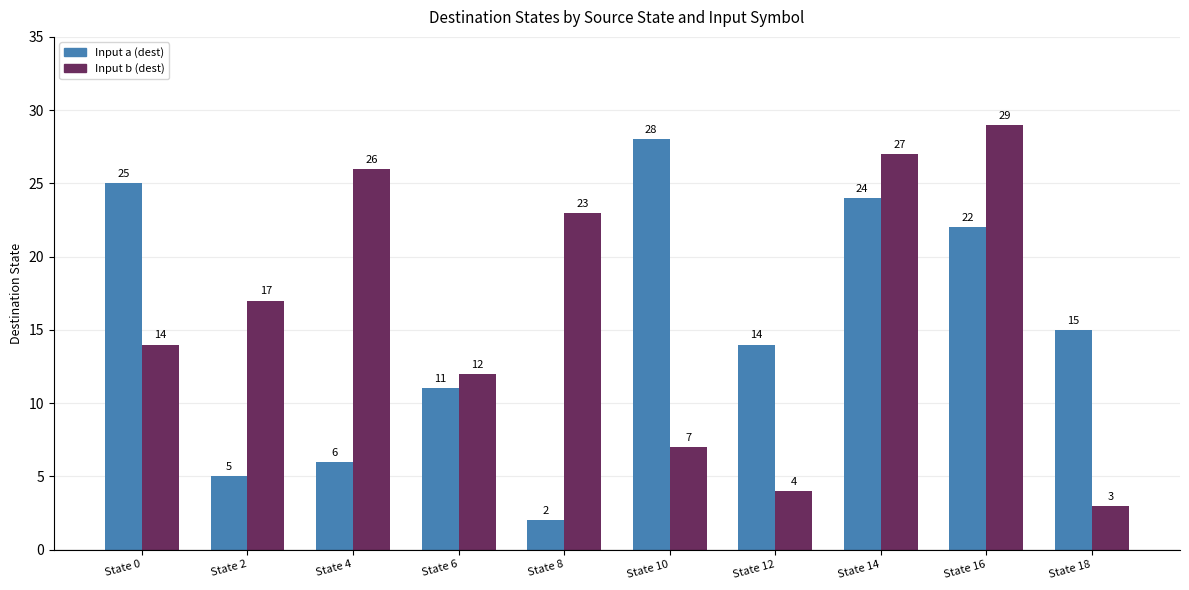

List the series in order of their overall mean, highest first.

Input b (dest), Input a (dest)